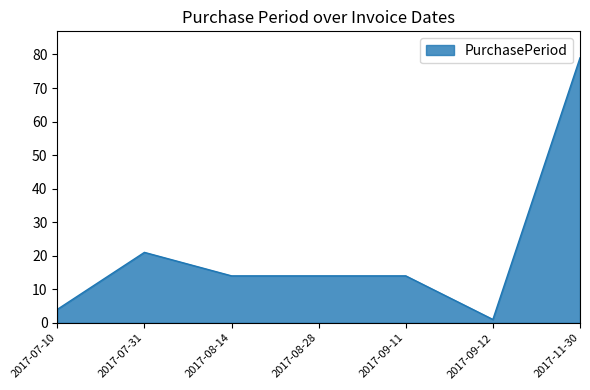

At which category does the chart reach its peak across all series?

2017-11-30